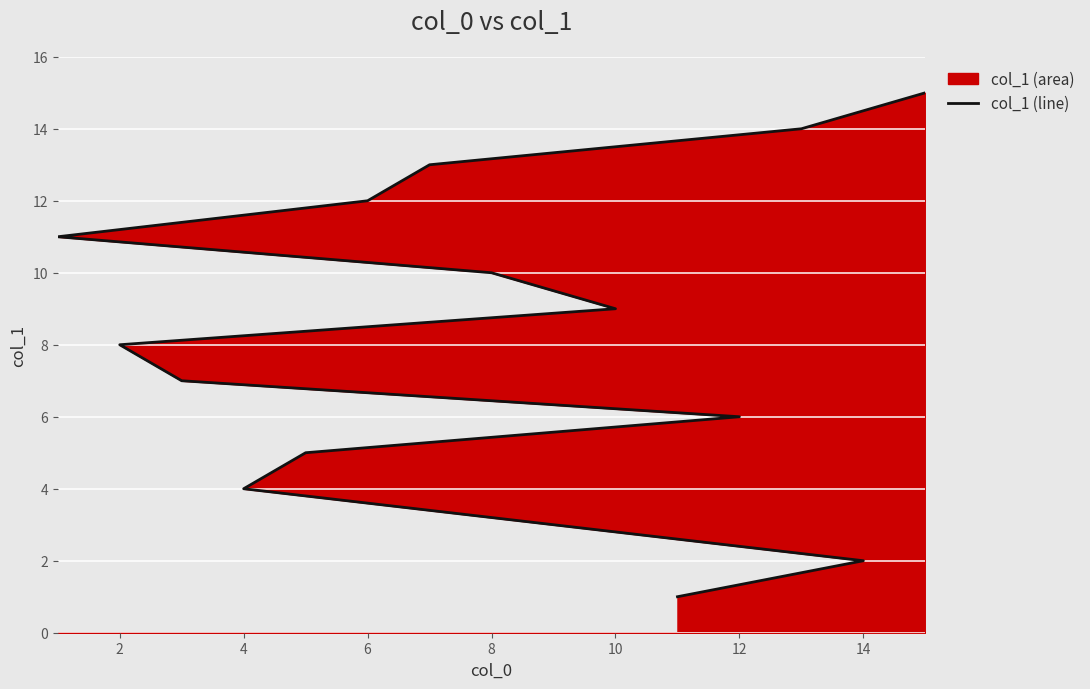

How many values are below 8?

7